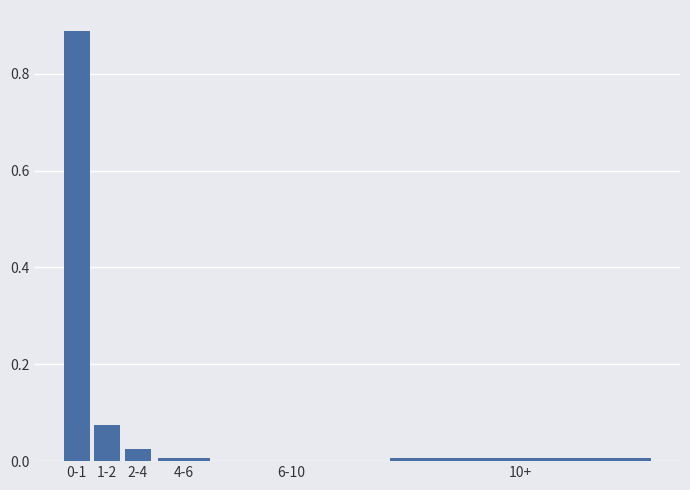

Which has a higher value, 1-2 or 6-10?

1-2